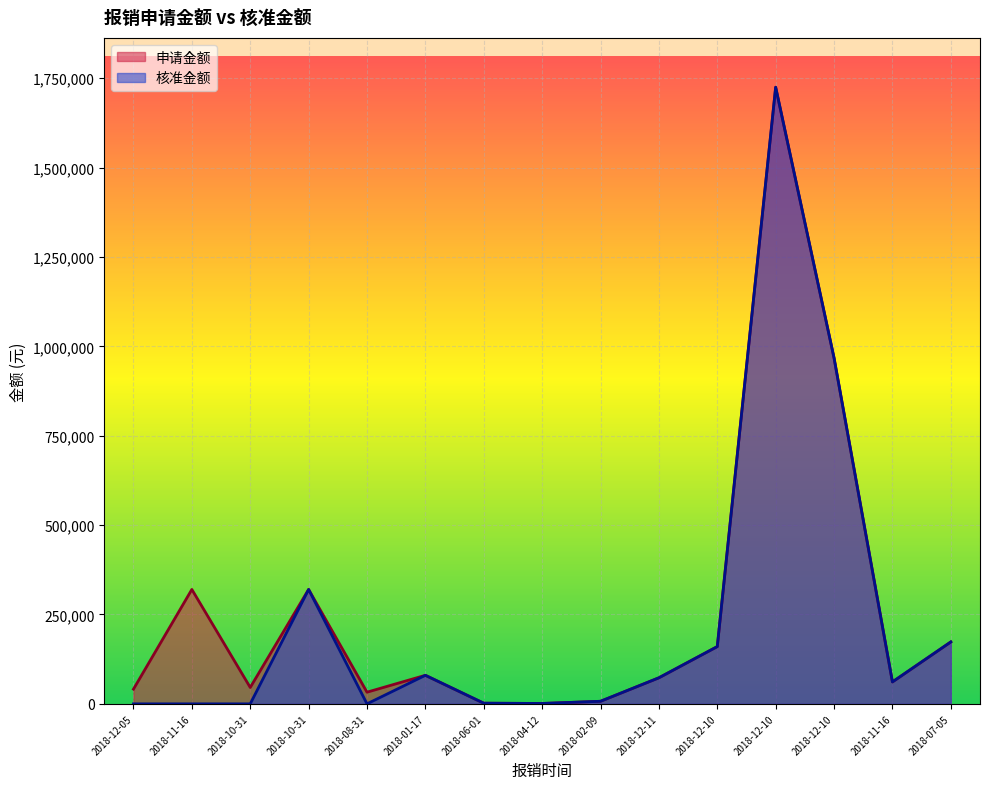

True or false: 核准金额 and 申请金额 intersect in this chart.

False